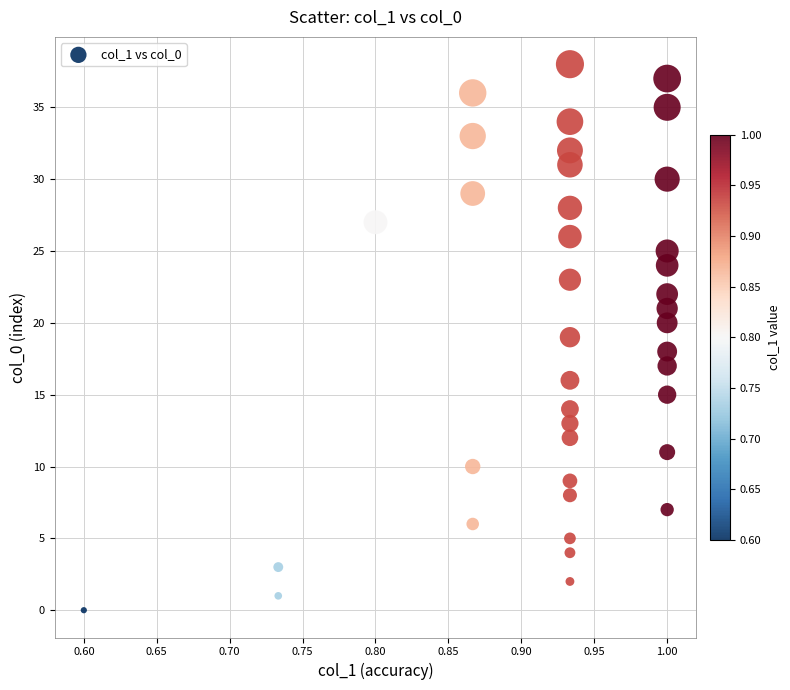

What is the range of Y values (max minus min)?

38